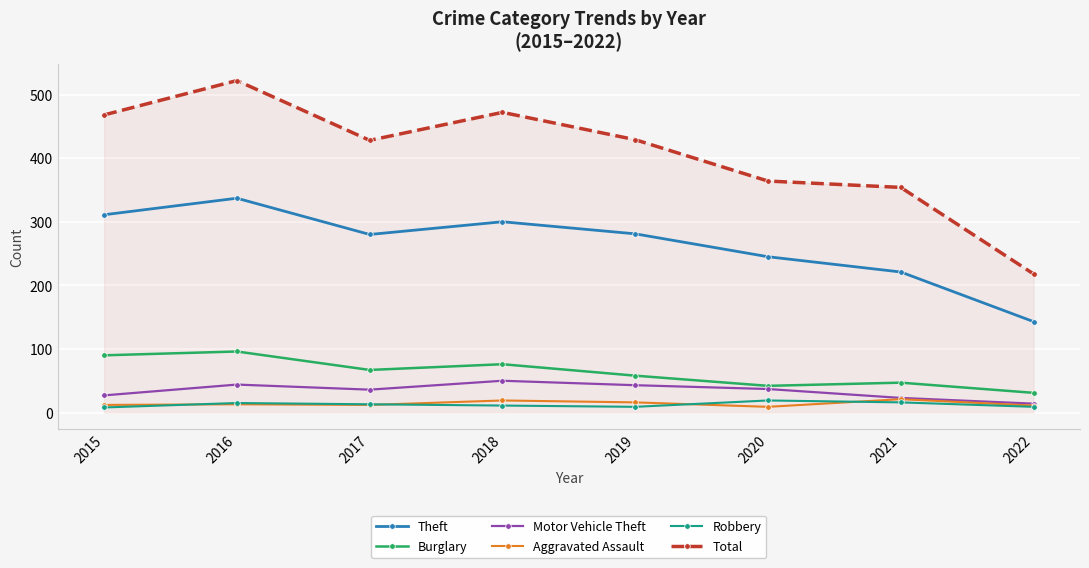

True or false: Motor Vehicle Theft and Burglary cross at least once.

False